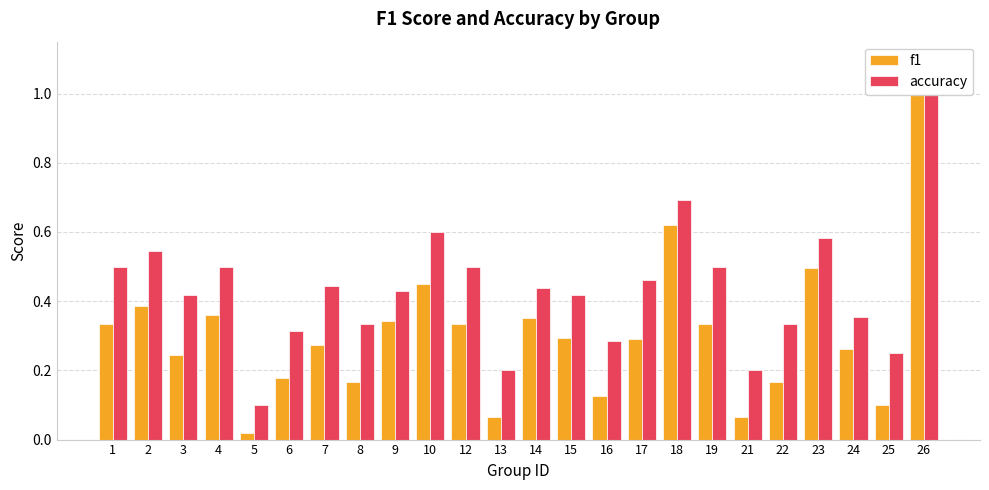

Reading right to left, extract all data points from this chart.

f1: 26=1.0	25=0.1	24=0.3	23=0.5	22=0.2	21=0.1	19=0.3	18=0.6	17=0.3	16=0.1	15=0.3	14=0.4	13=0.1	12=0.3	10=0.5	9=0.3	8=0.2	7=0.3	6=0.2	5=0.0	4=0.4	3=0.2	2=0.4	1=0.3
accuracy: 26=1.0	25=0.2	24=0.4	23=0.6	22=0.3	21=0.2	19=0.5	18=0.7	17=0.5	16=0.3	15=0.4	14=0.4	13=0.2	12=0.5	10=0.6	9=0.4	8=0.3	7=0.4	6=0.3	5=0.1	4=0.5	3=0.4	2=0.5	1=0.5